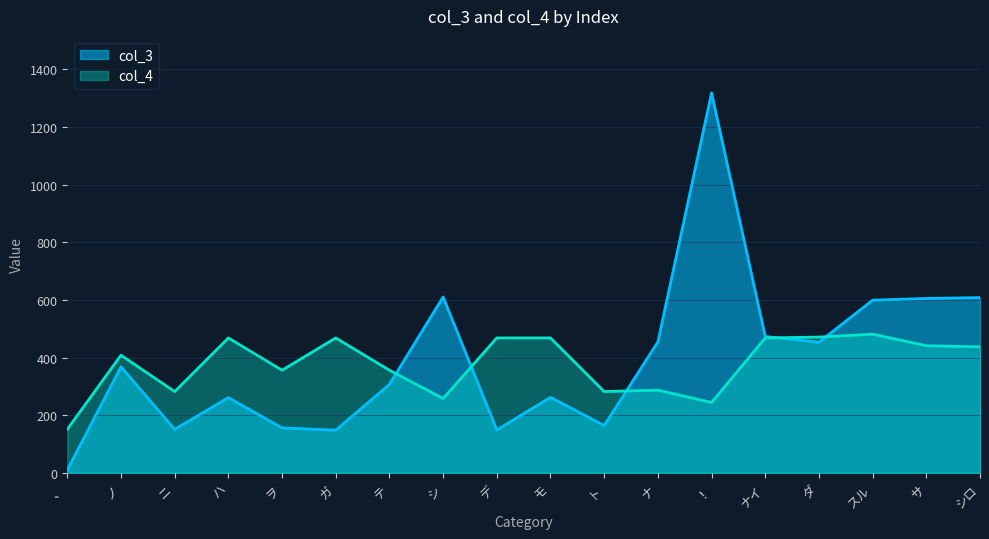

What position from the left is デ?

9